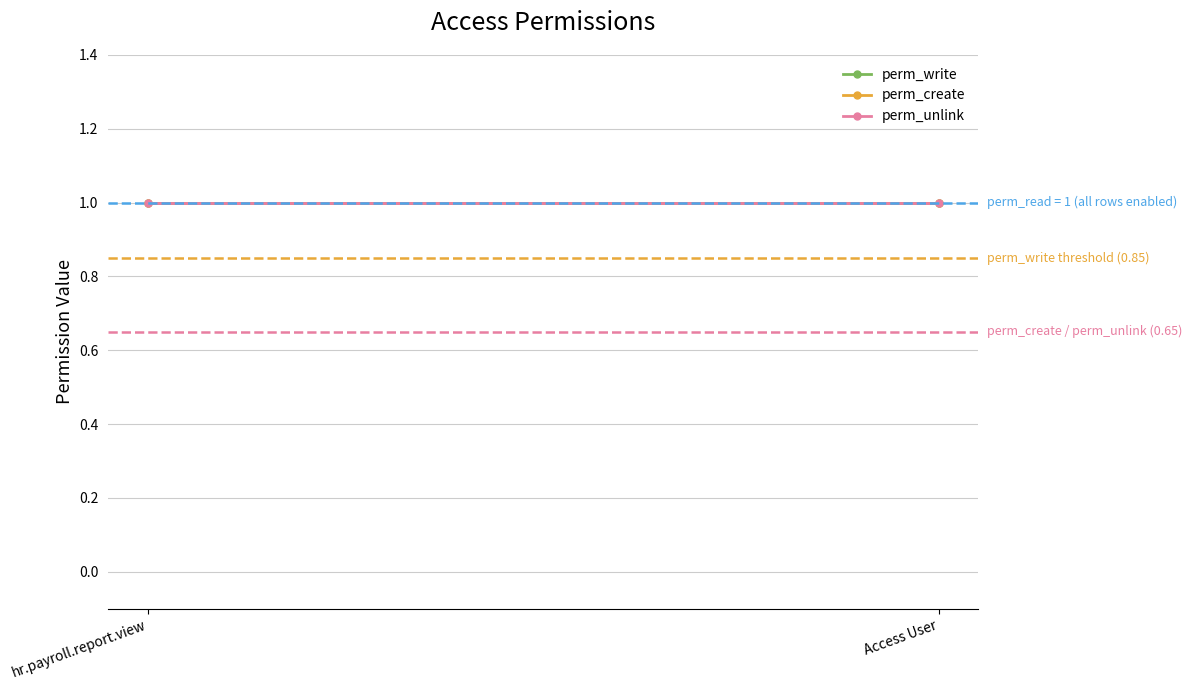

At which category does the chart reach its minimum across all series?

hr.payroll.report.view